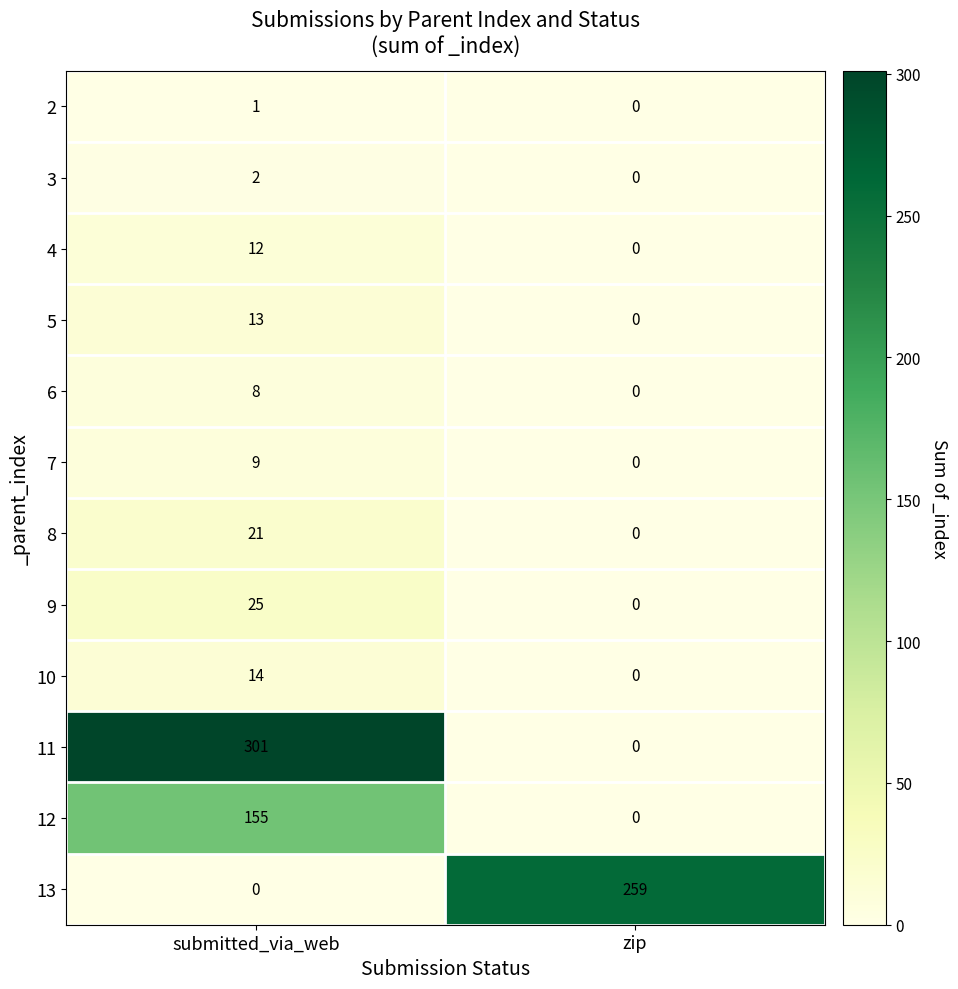

At how many categories does at least one series exceed 103?

2